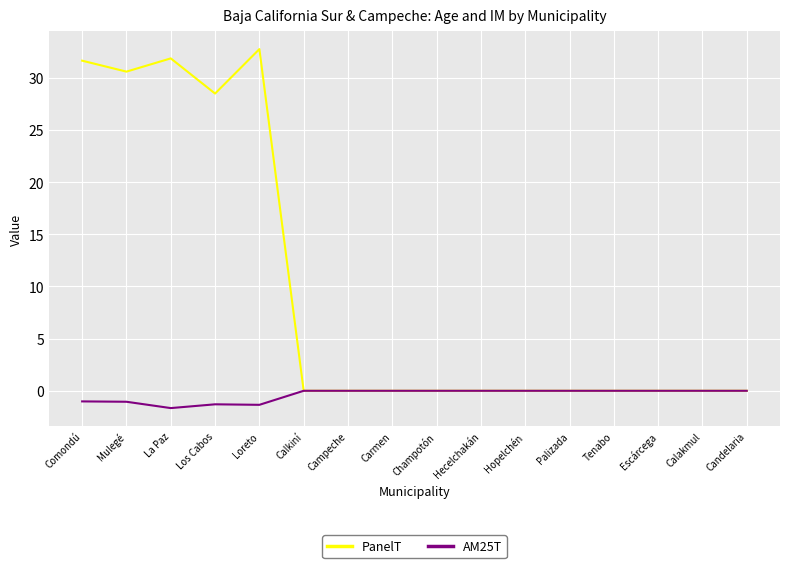

What is the spread (max minus min) of values at Loreto?

34.1